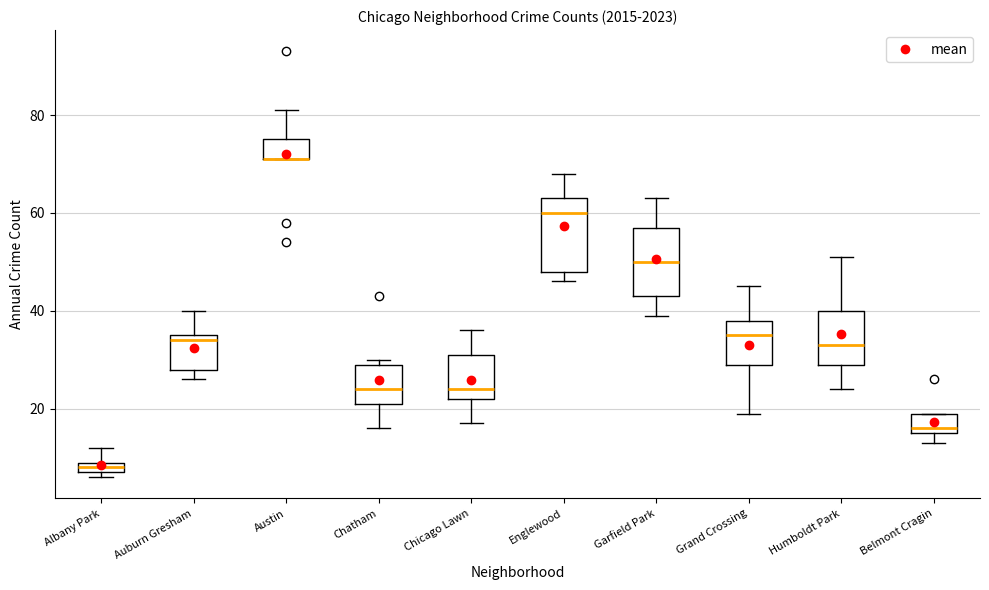

Where does the upper whisker of the box for Englewood end on the y-axis? The values are not printed on the chart, so give them approximately, as read against the axis.

68